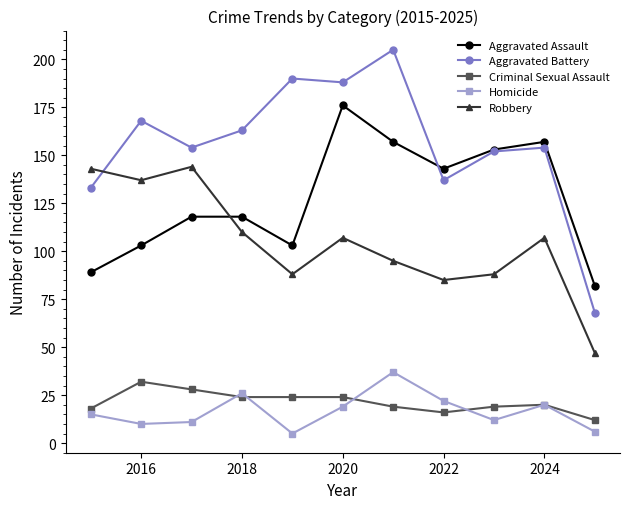

Reading left to right, what are all the values shown in this chart?

Aggravated Assault: 89	103	118	118	103	176	157	143	153	157	82
Aggravated Battery: 133	168	154	163	190	188	205	137	152	154	68
Criminal Sexual Assault: 18	32	28	24	24	24	19	16	19	20	12
Homicide: 15	10	11	26	5	19	37	22	12	20	6
Robbery: 143	137	144	110	88	107	95	85	88	107	47